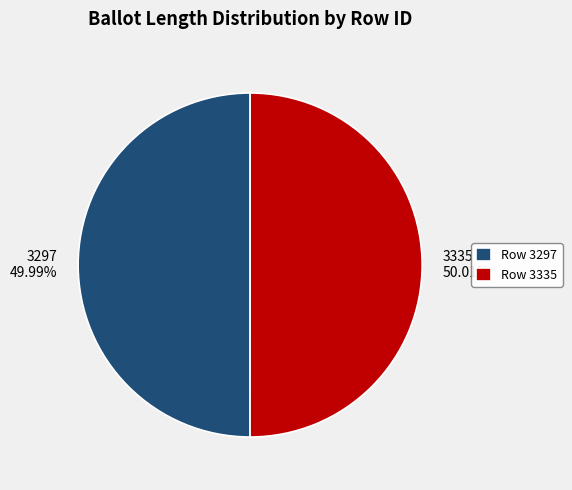

To the nearest percent, what is the average slice percentage?

50%